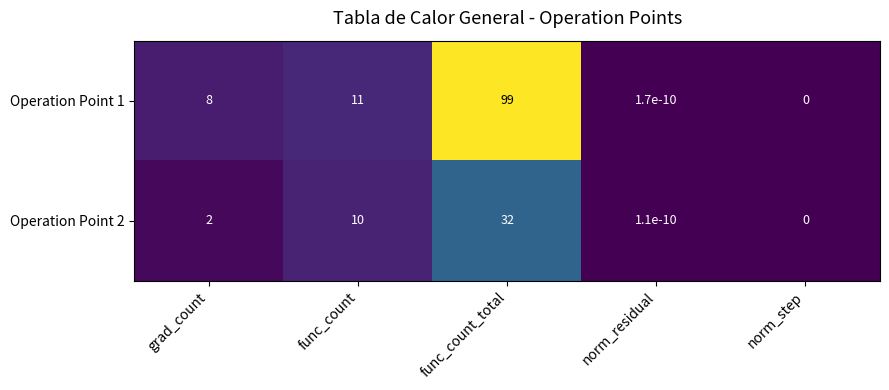

Which series has the largest range (max minus min)?

Operation Point 1